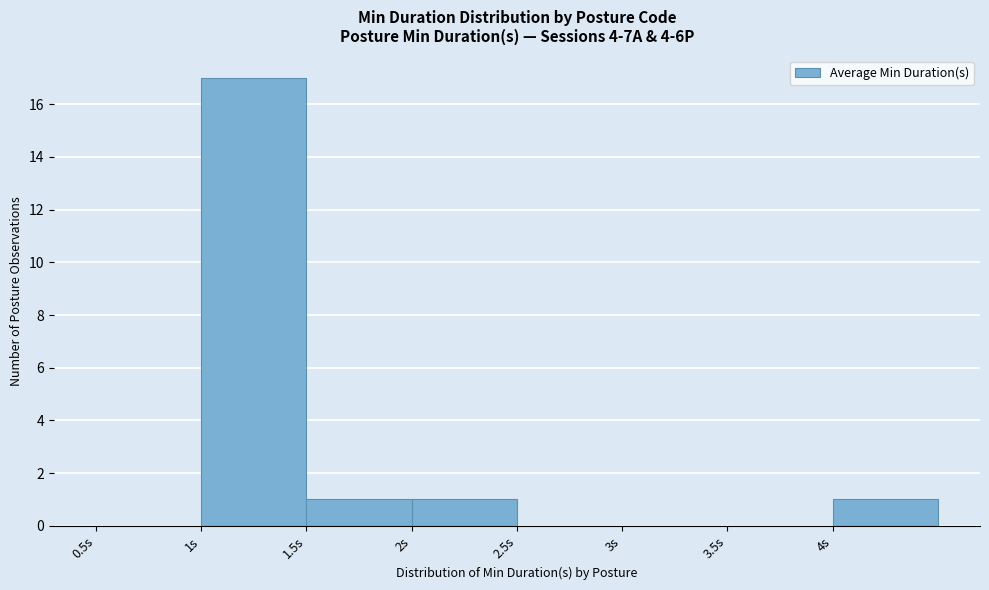

Reading left to right, list every bar in this chart as the range it spans on the x-axis followed by its height. The values are not printed on the chart, so give them approximately, as read against the axis.

0.5 to 1.0: 0
1.0 to 1.5: 17
1.5 to 2.0: 1
2.0 to 2.5: 1
2.5 to 3.0: 0
3.0 to 3.5: 0
3.5 to 4.0: 0
4.0 to 4.5: 1